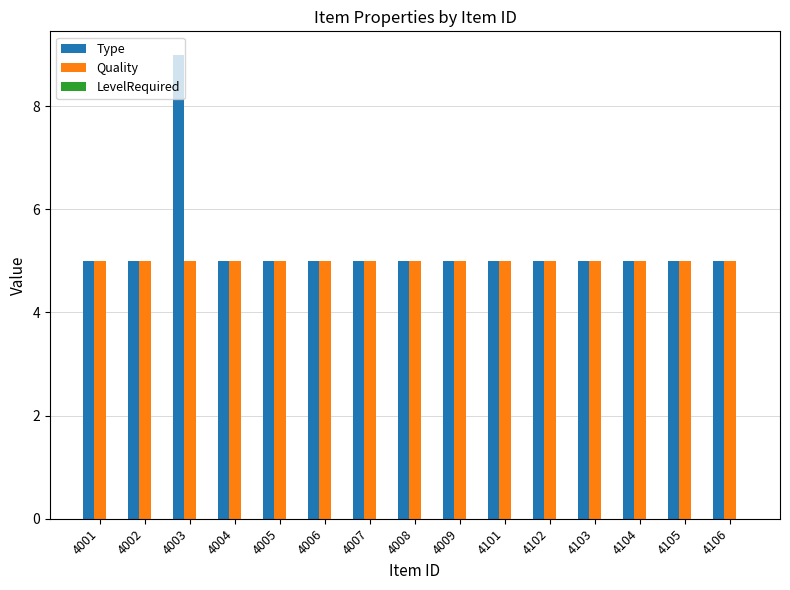

The Quality series shows 9 at 4009. True or false?

False